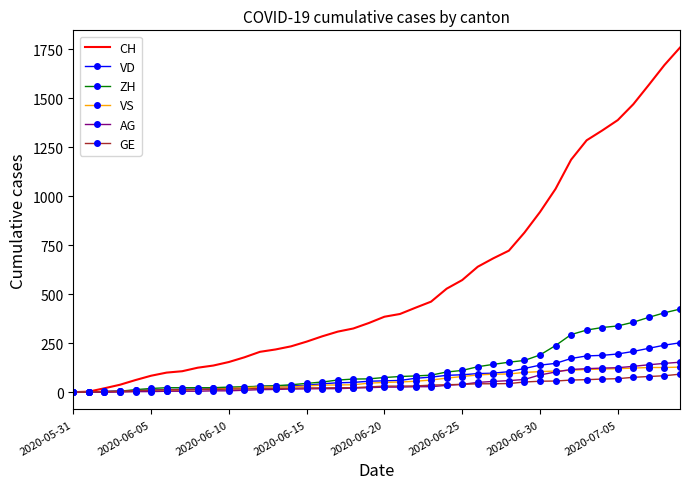

What is the average value of the GE series?

35